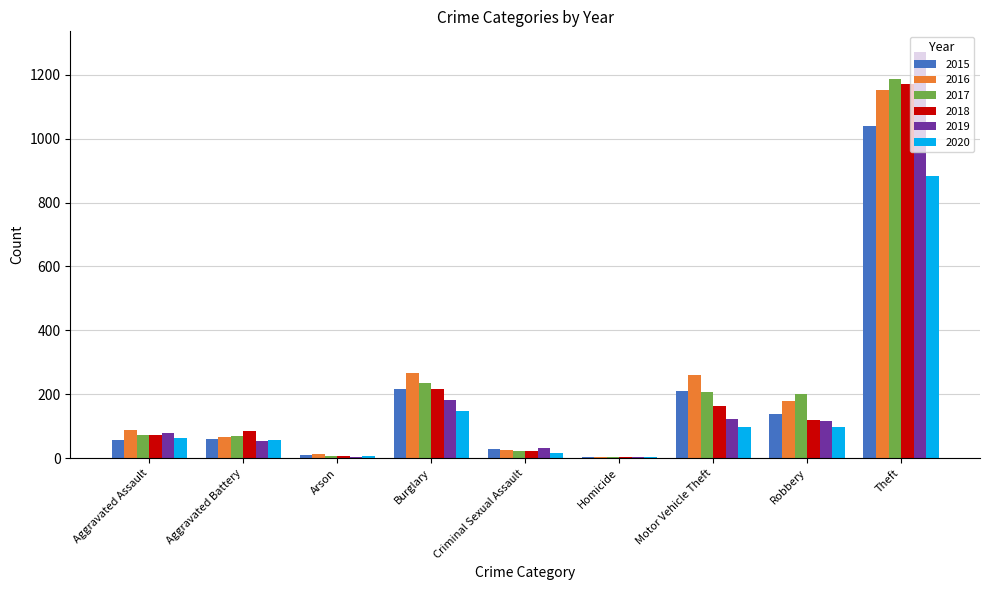

What is the total value across all series at Theft?

6706